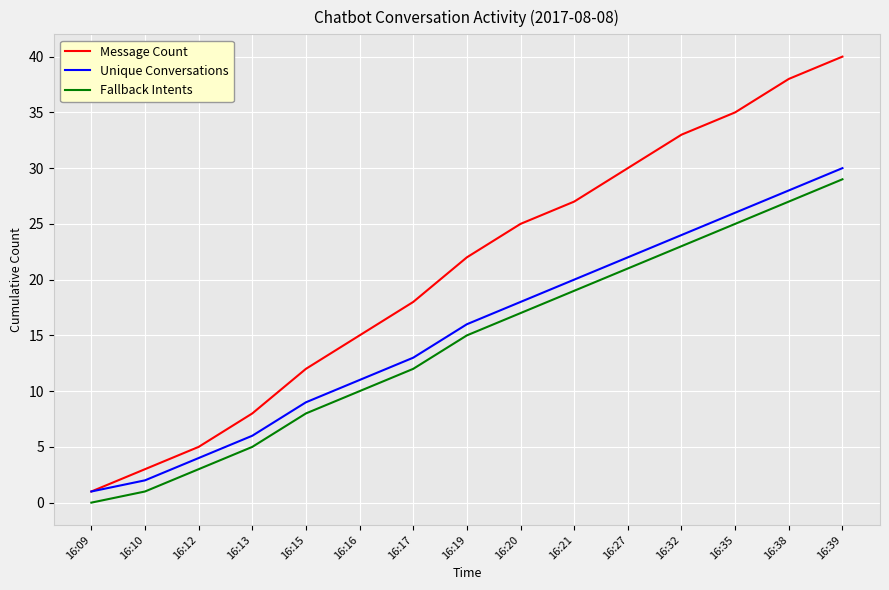

At which label is Fallback Intents closest to 14?

16:19